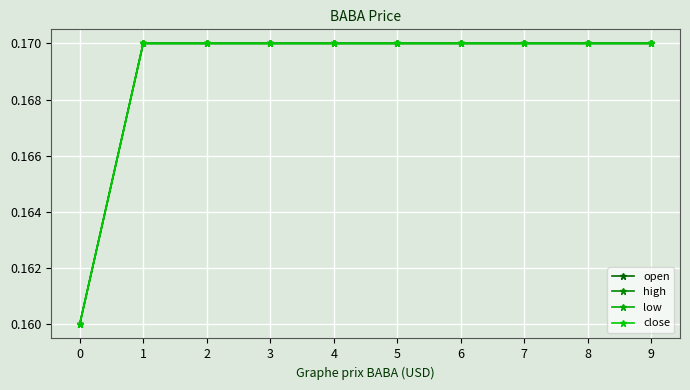

Reading left to right, what are all the values shown in this chart?

open: 0=0.2	1=0.2	2=0.2	3=0.2	4=0.2	5=0.2	6=0.2	7=0.2	8=0.2	9=0.2
high: 0=0.2	1=0.2	2=0.2	3=0.2	4=0.2	5=0.2	6=0.2	7=0.2	8=0.2	9=0.2
low: 0=0.2	1=0.2	2=0.2	3=0.2	4=0.2	5=0.2	6=0.2	7=0.2	8=0.2	9=0.2
close: 0=0.2	1=0.2	2=0.2	3=0.2	4=0.2	5=0.2	6=0.2	7=0.2	8=0.2	9=0.2